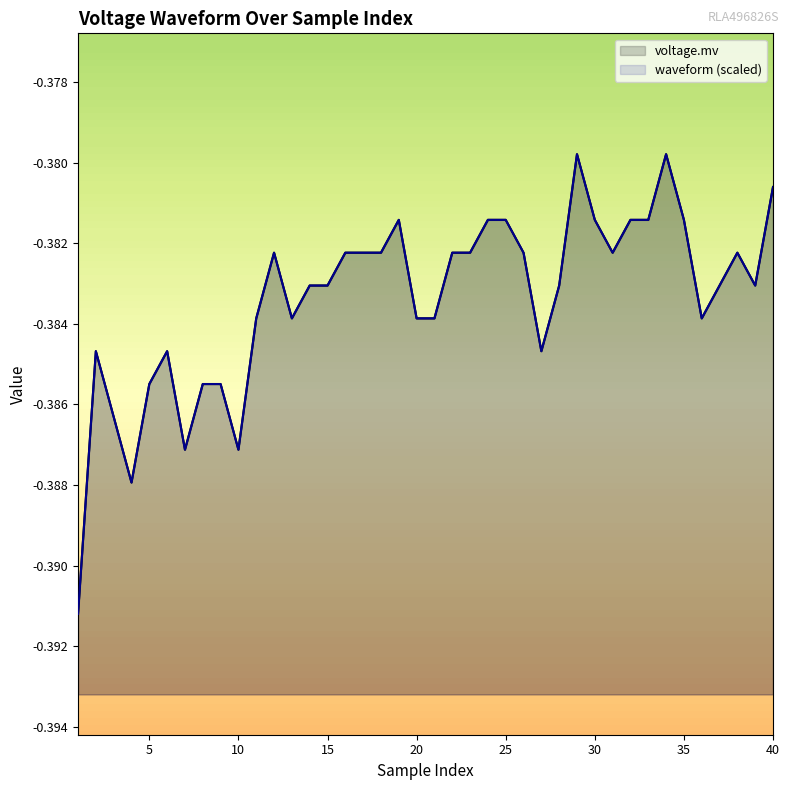

How many lines are shown in the chart?

2